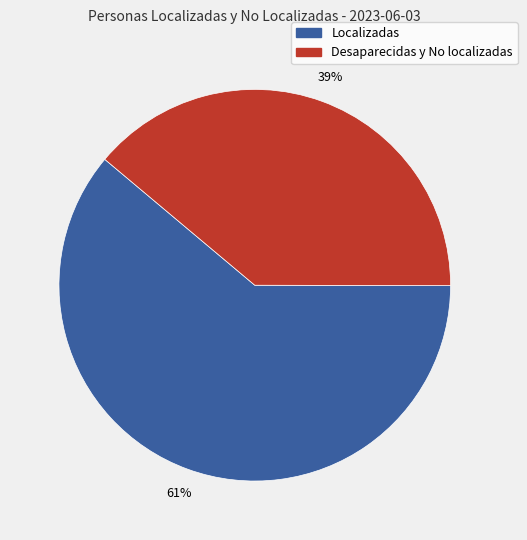

What is the majority slice?

Localizadas